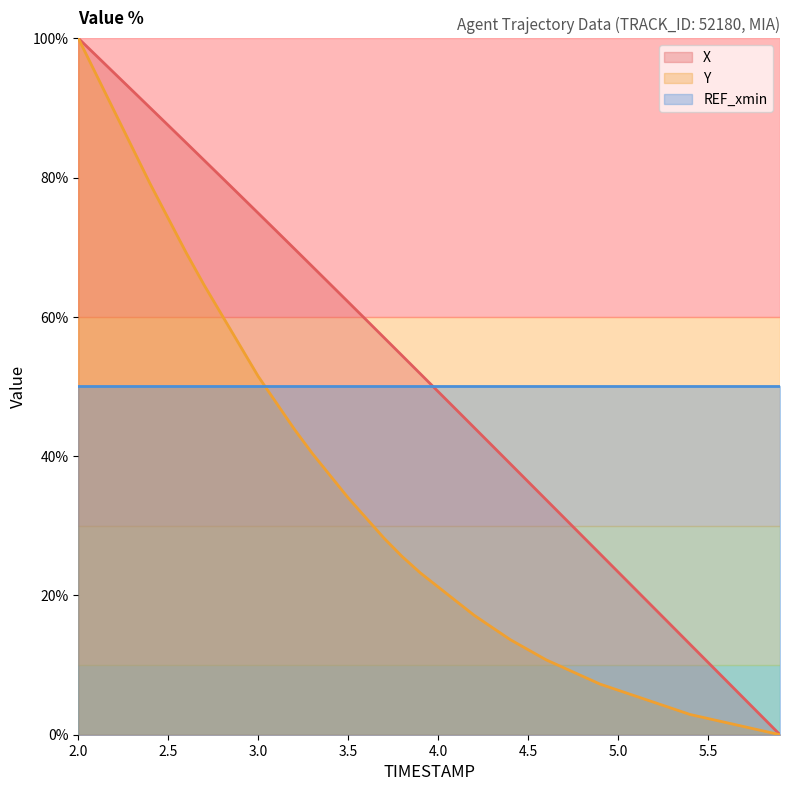

What are all the series names shown in the legend?

X, Y, REF_xmin